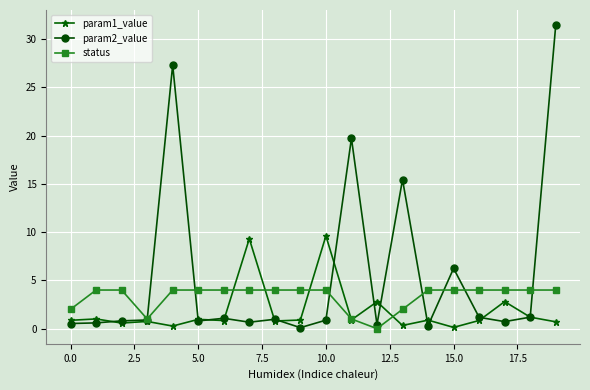

What is the greatest value displayed?

31.4